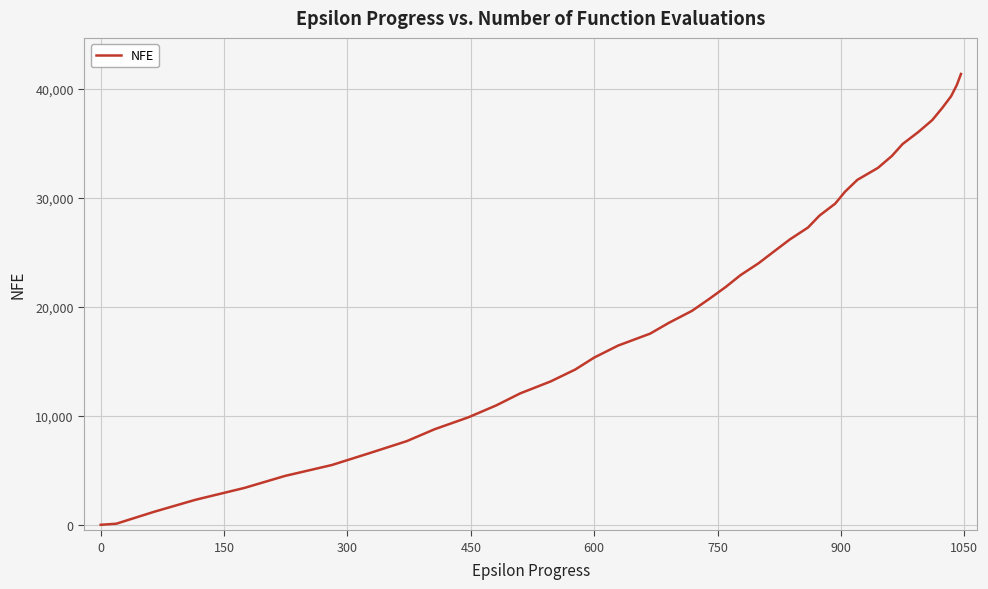

True or false: there are more than 2 points higher than both neighbors.

False